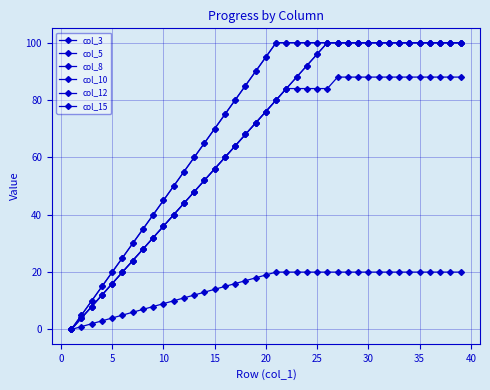

Is this an area chart (filled region under the line)?

No